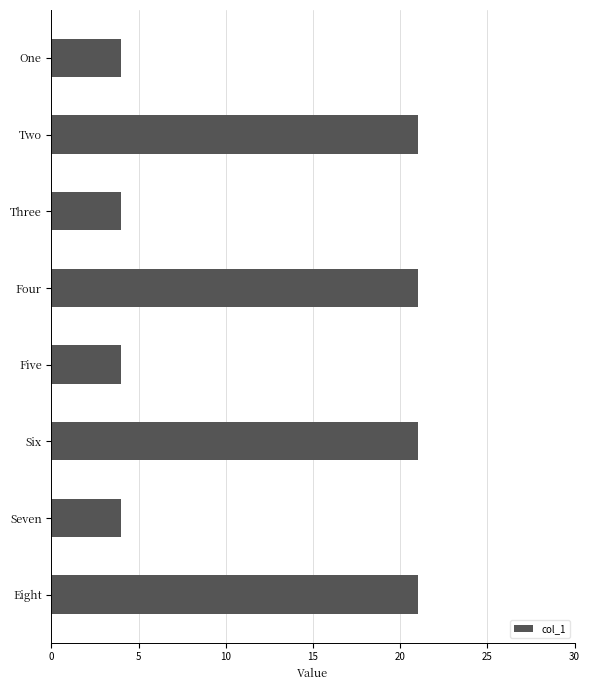

Is it true that the value at Eight is 12?

False